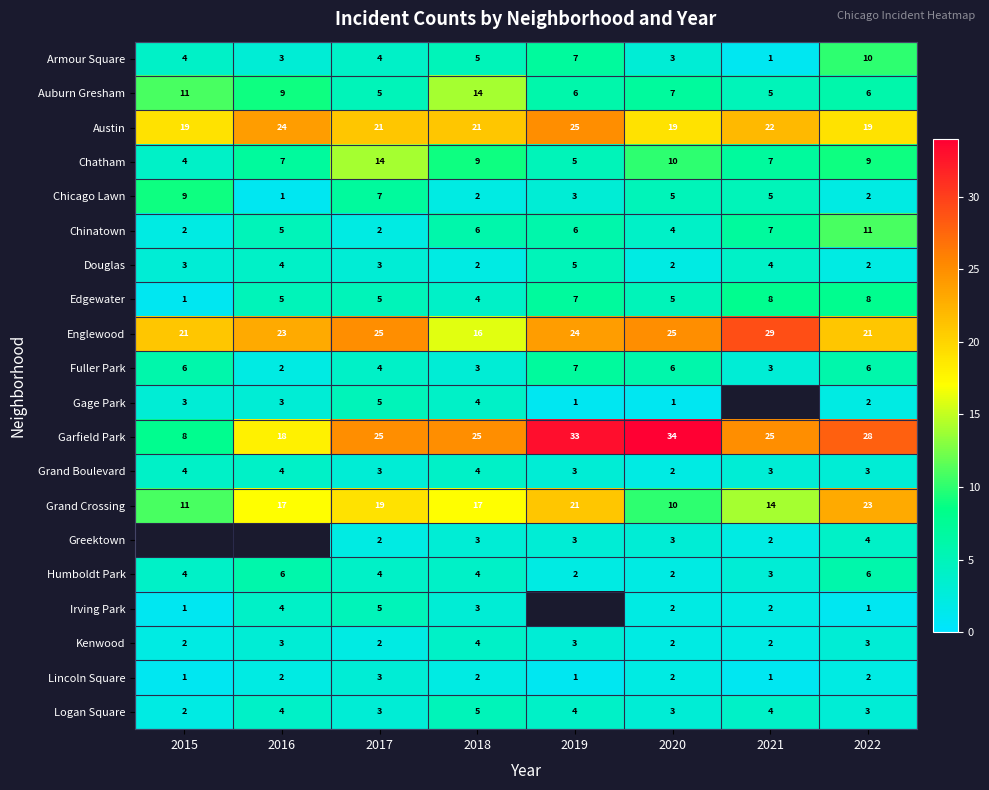

At which label does Auburn Gresham first exceed 7?

2015